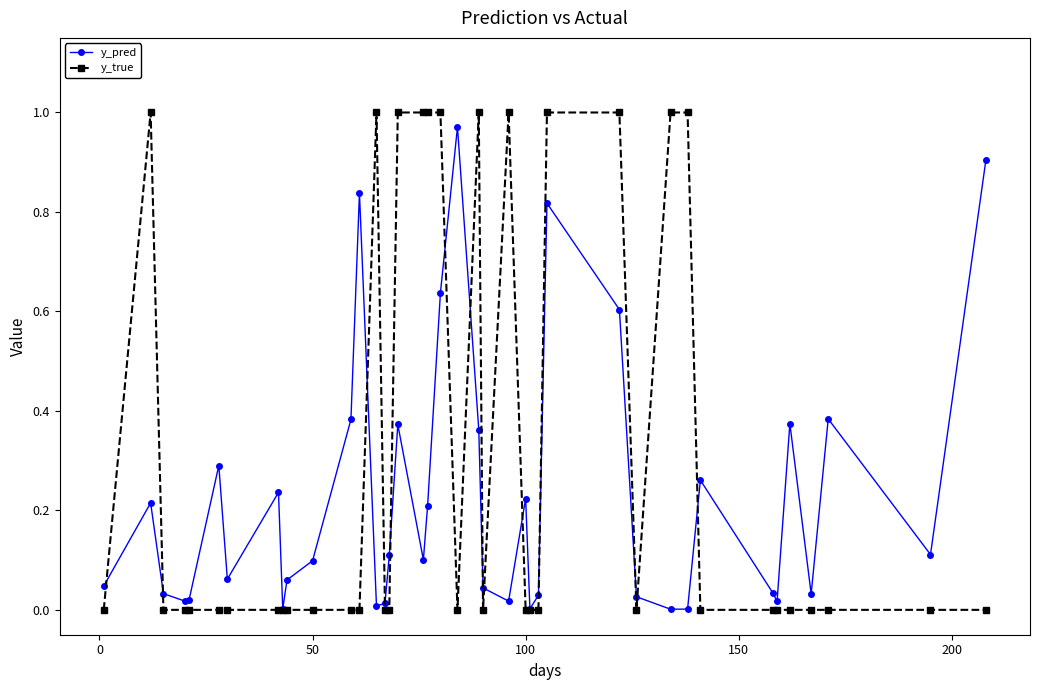

True or false: y_true has more than 2 interior local peaks.

True